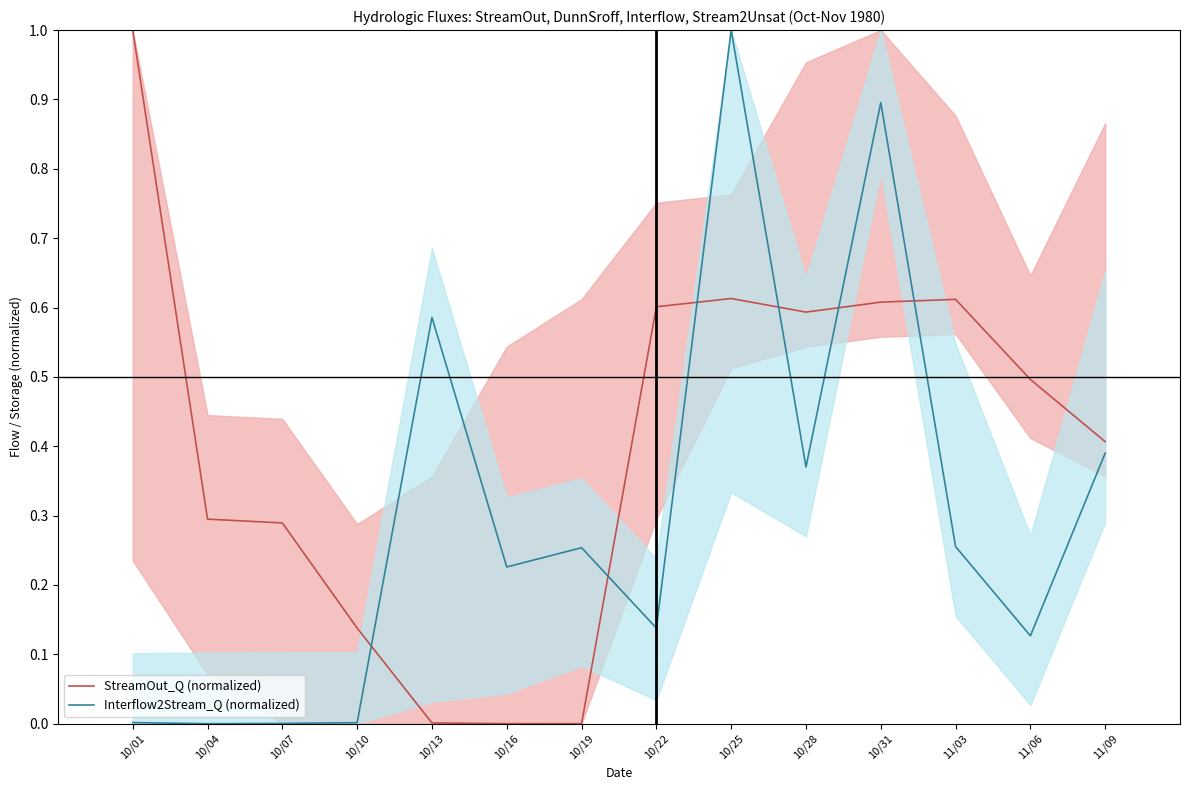

List the labels in order of StreamOut_Q (normalized) value, smallest first.

10/19, 10/16, 10/13, 10/10, 10/07, 10/04, 11/09, 11/06, 10/28, 10/22, 10/31, 11/03, 10/25, 10/01